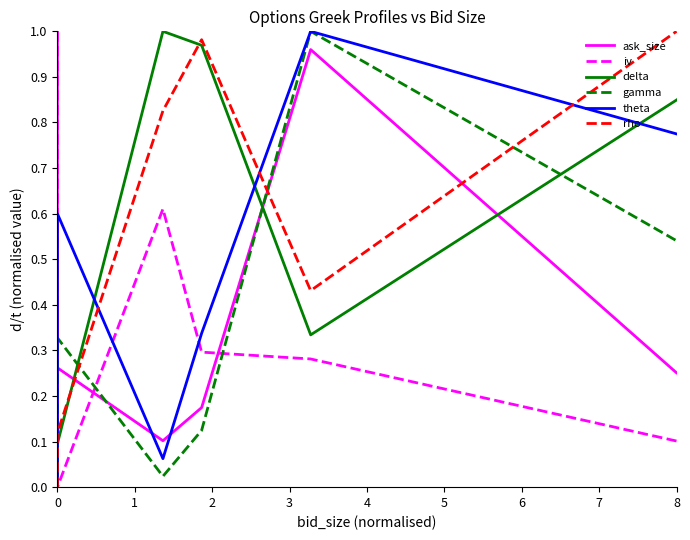

True or false: ask_size and iv intersect in this chart.

True